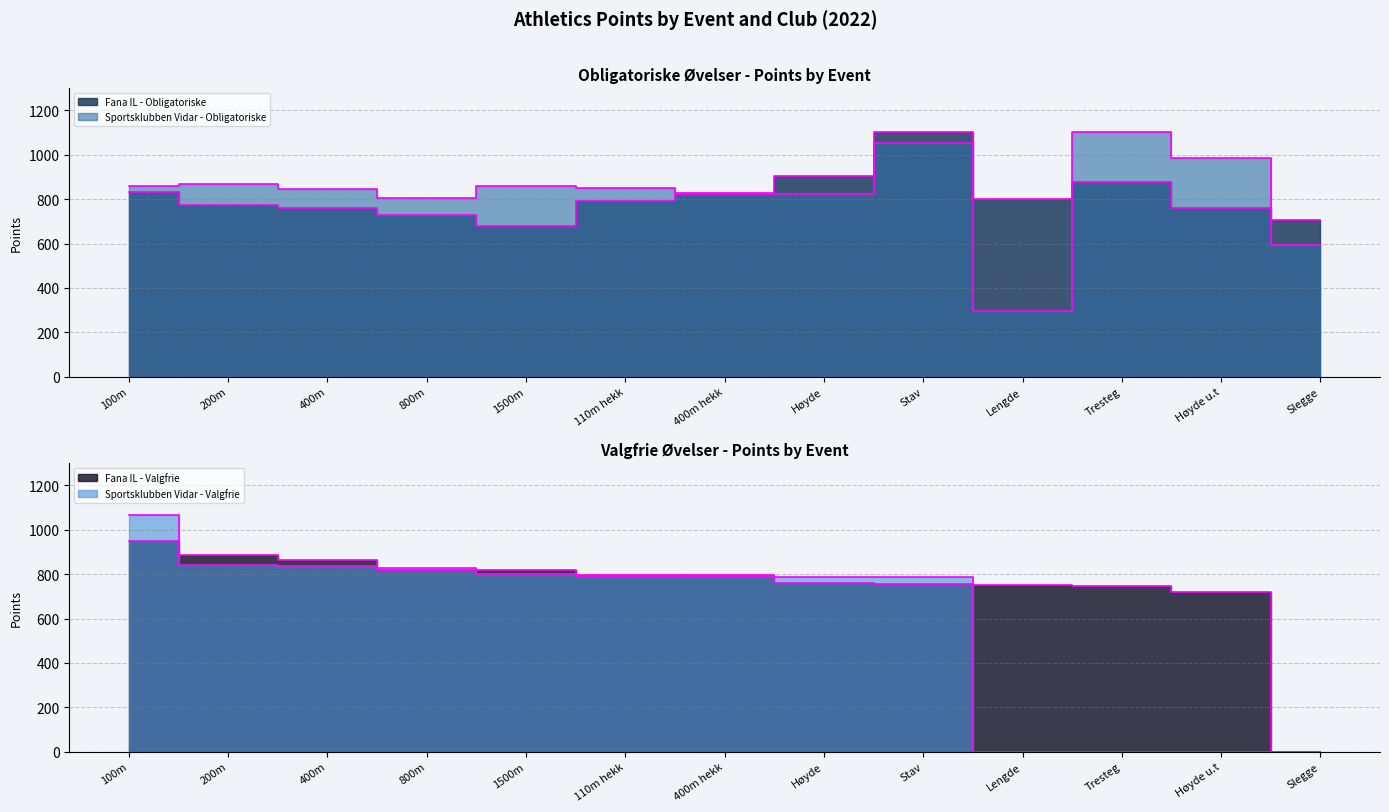

Which category has the lowest value across all series?

Slegge